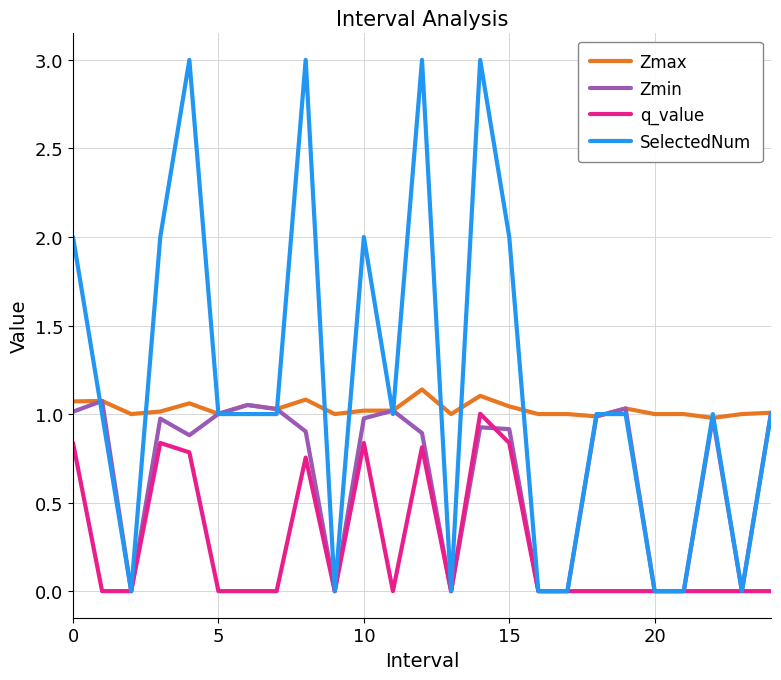

Which series has the widest spread of values?

SelectedNum